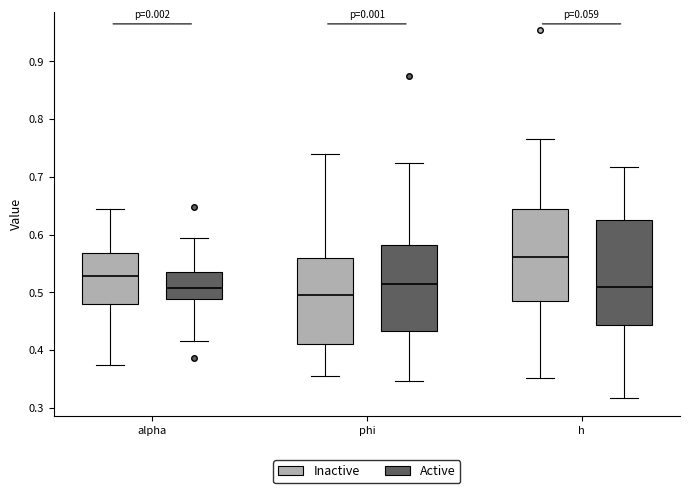

Where does the lower whisker of the box for alpha (Active) end on the y-axis? The values are not printed on the chart, so give them approximately, as read against the axis.

0.42